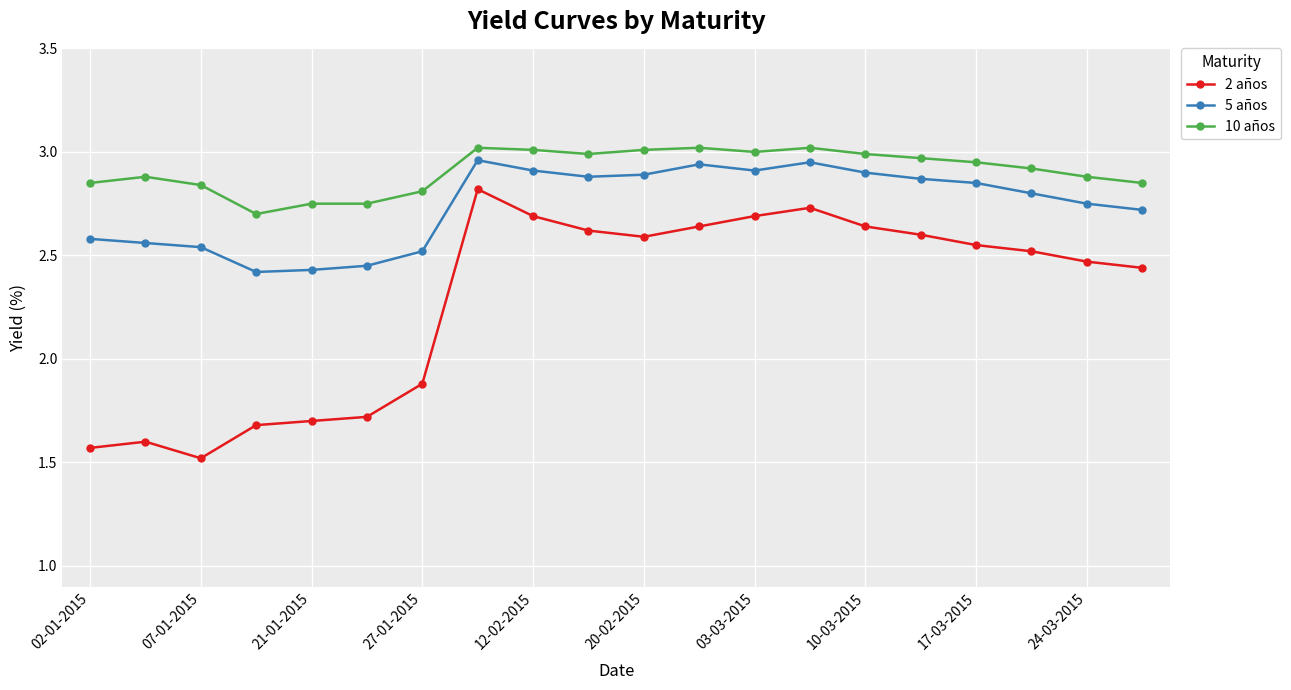

Which series has the largest range (max minus min)?

2 años